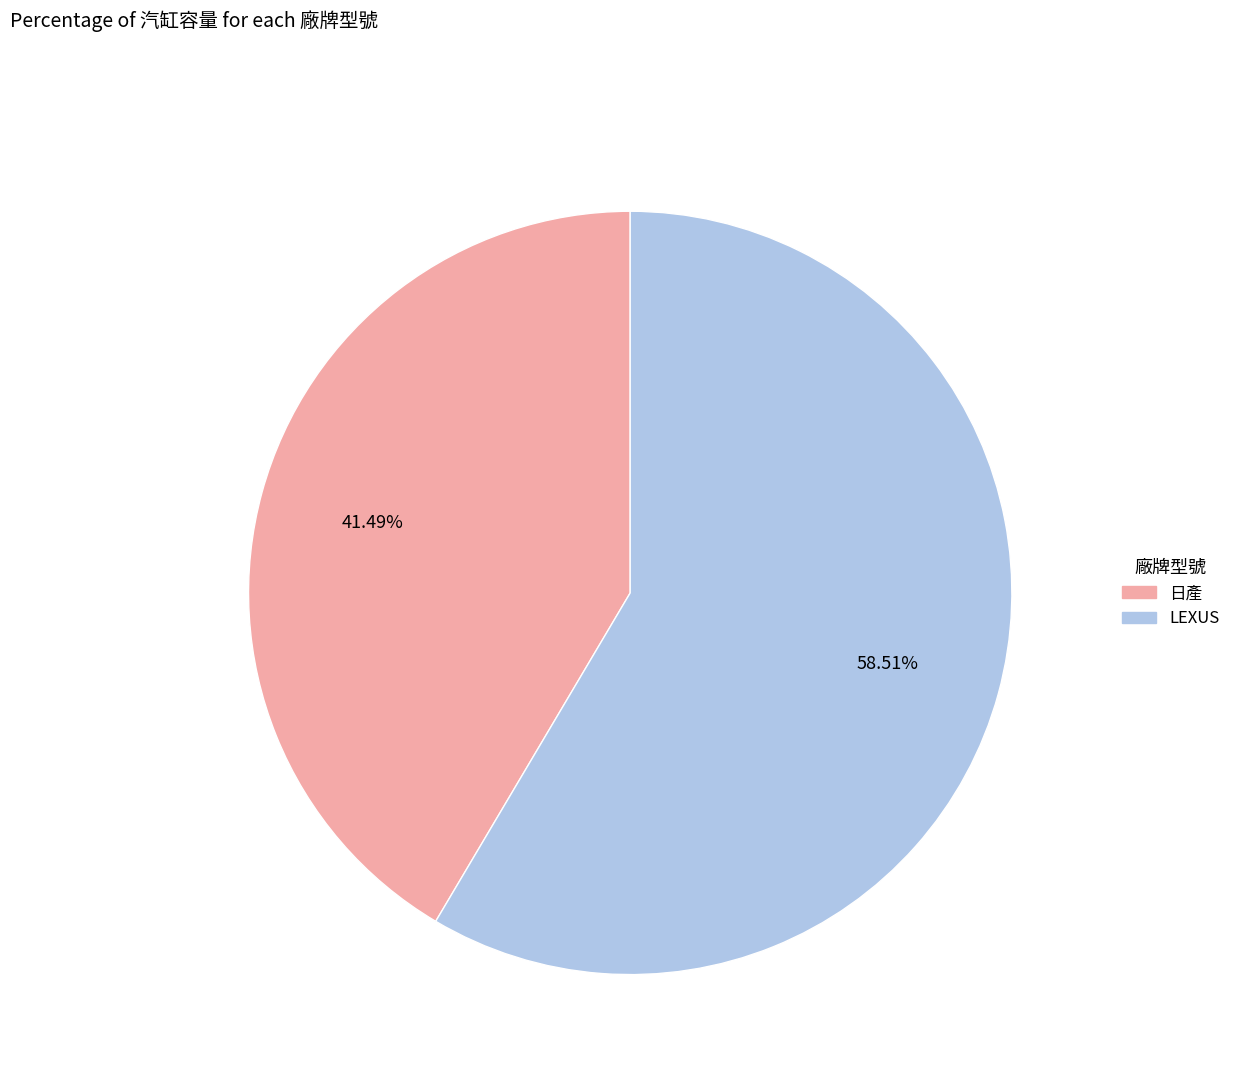

Is there a majority slice in this chart?

Yes